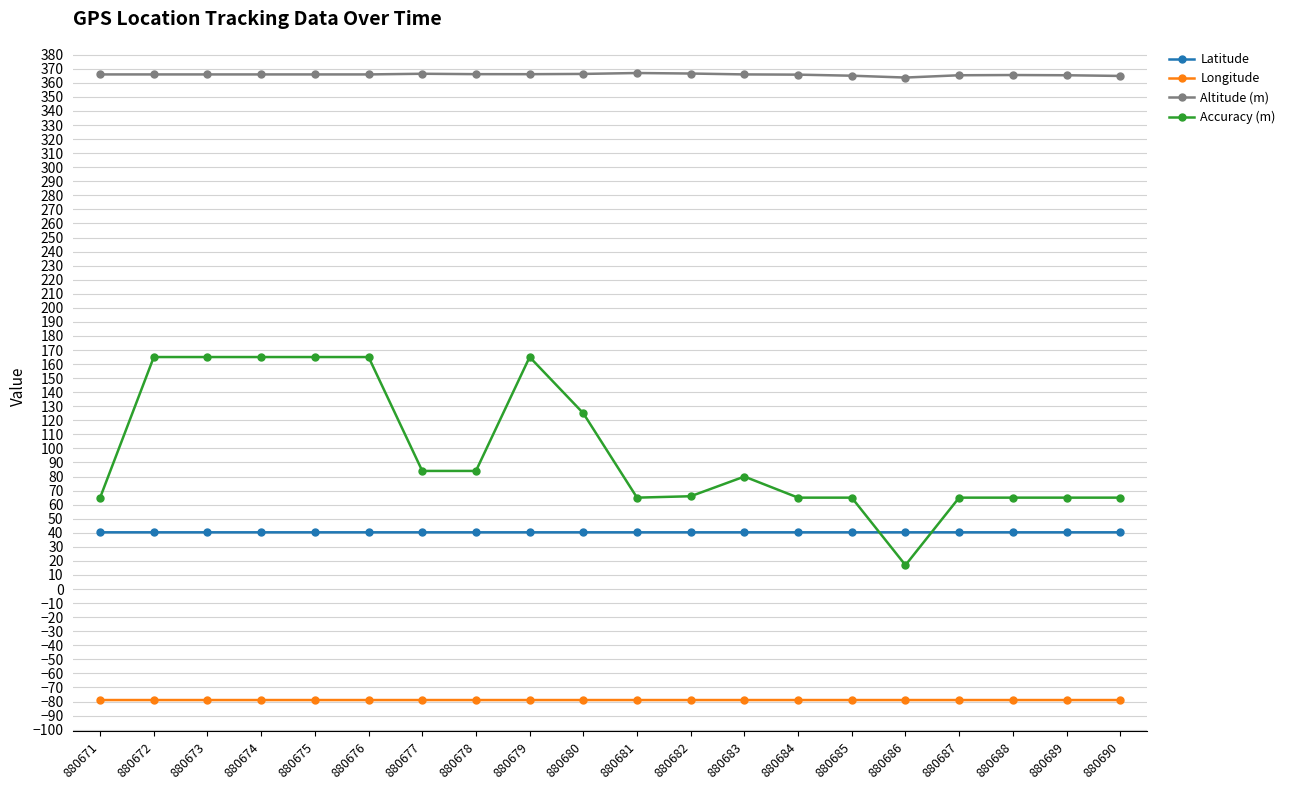

How many distinct data groups are displayed?

4